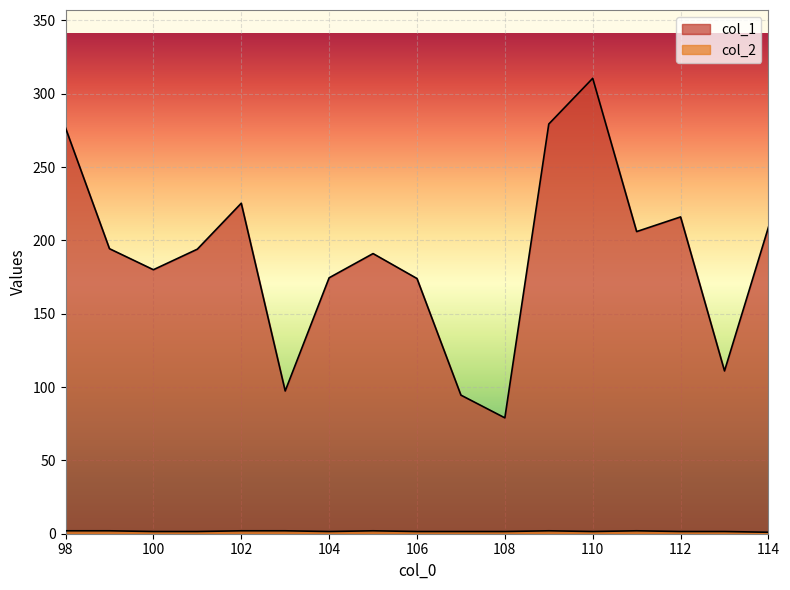

Which label corresponds to the smallest value in the chart?

98